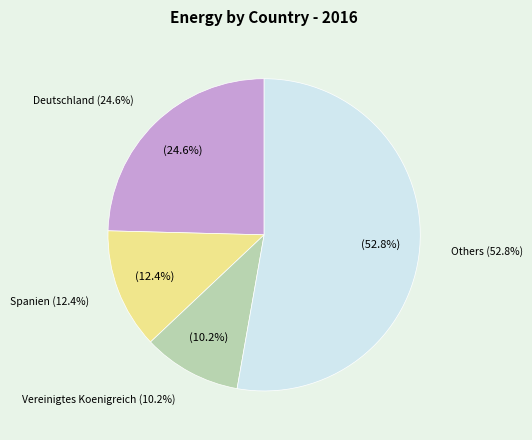

Does Irland account for over 50% of the chart?

No